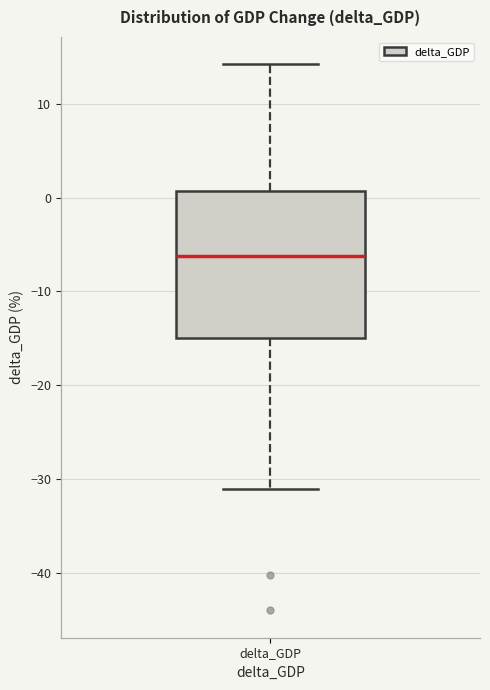

Transcribe this box plot: give where the median line is, the range the box spans, and where the two whiskers end, as read against the y-axis. The values are not printed on the chart, so give them approximately, as read against the axis.

median -6, box -15 to 1, whiskers -31 to 14